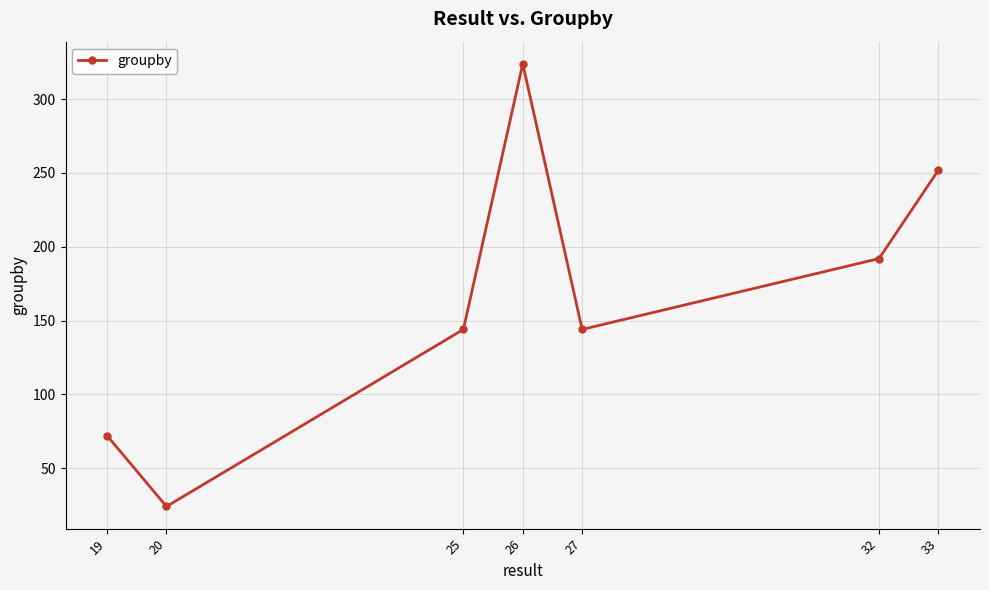

What is the change in value from 20 to 32?

+168